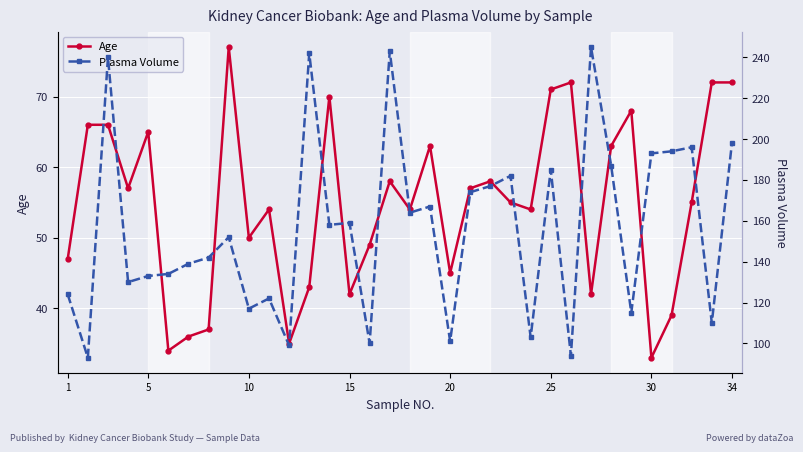

True or false: Age has more than 2 points higher than both neighbors.

True